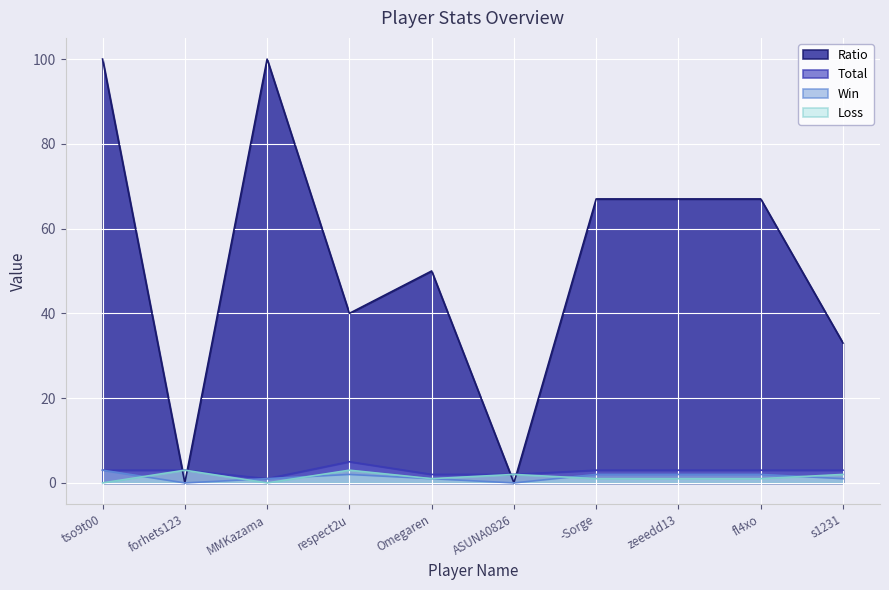

Where does the Win series first go above 2?

tso9t00